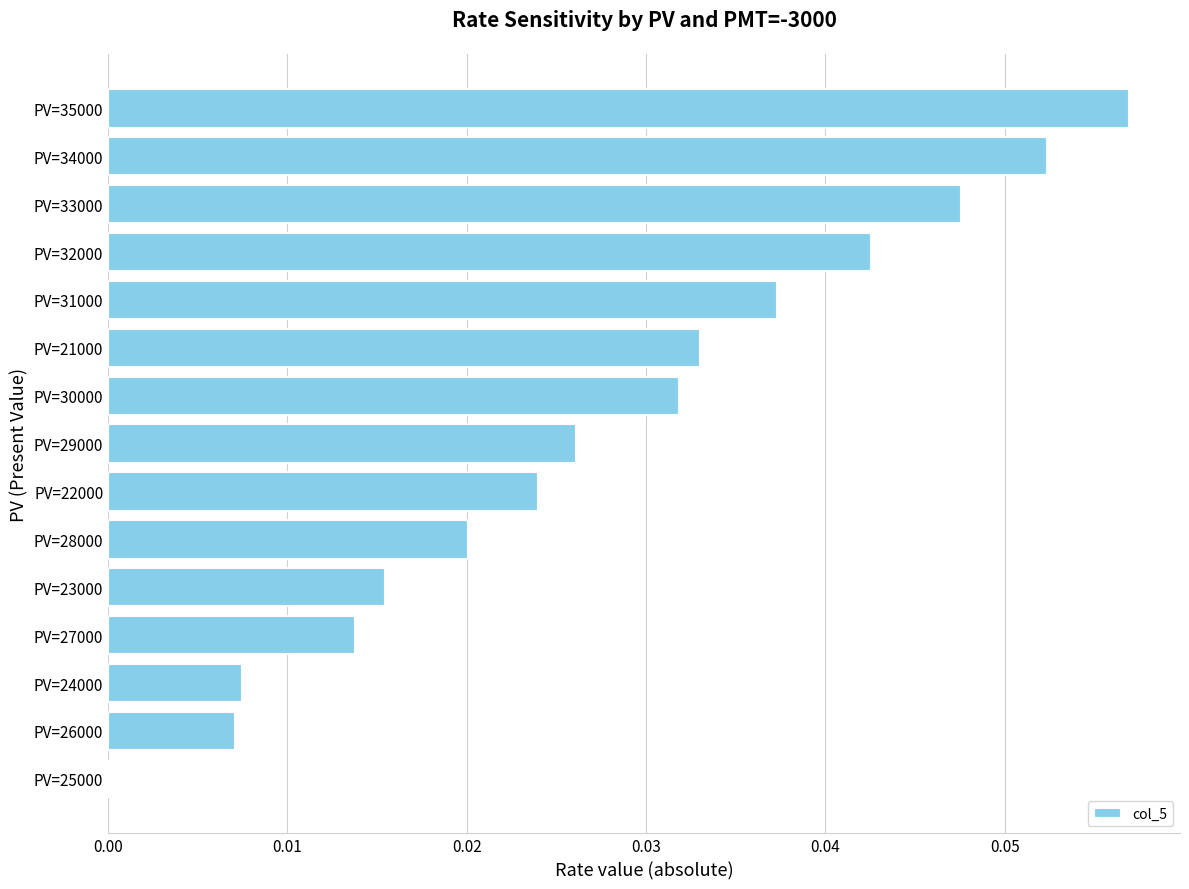

Which has a higher value, PV=34000 or PV=21000?

PV=34000